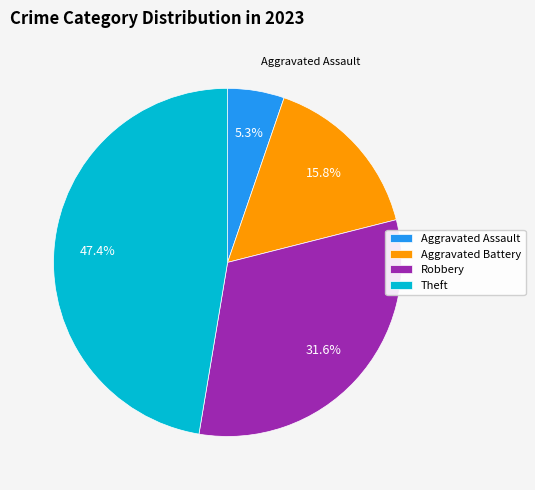

To the nearest percent, what is the average slice percentage?

25%